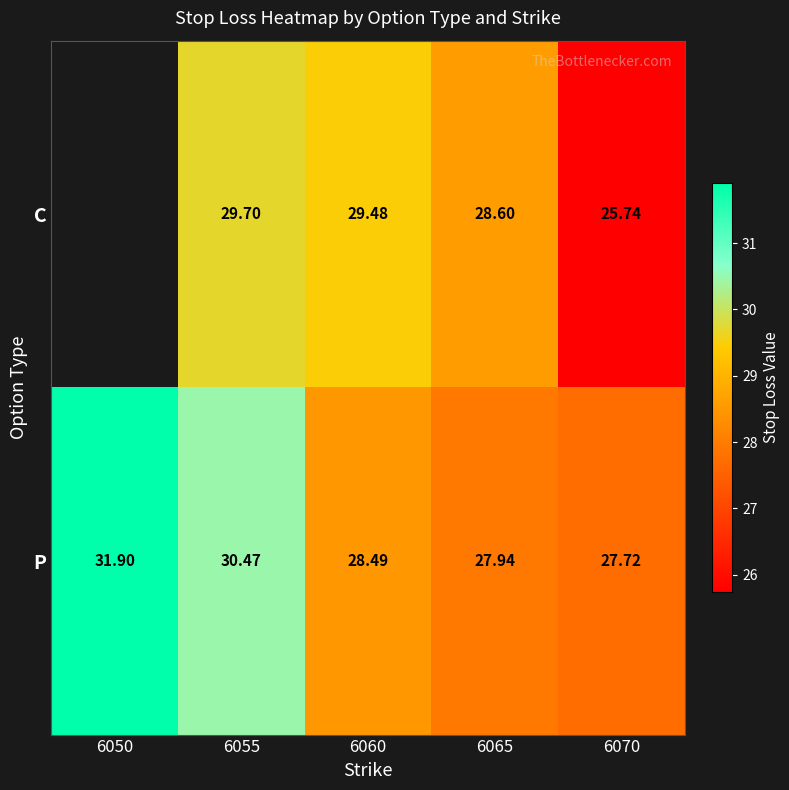

At which label does P first exceed 28?

6050